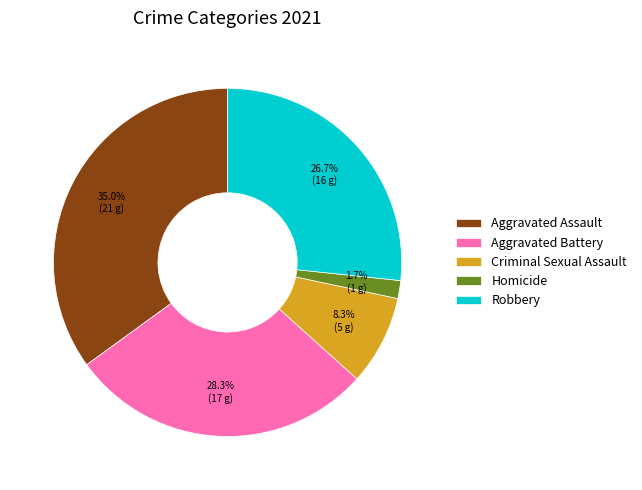

Is Criminal Sexual Assault the majority of the pie?

No